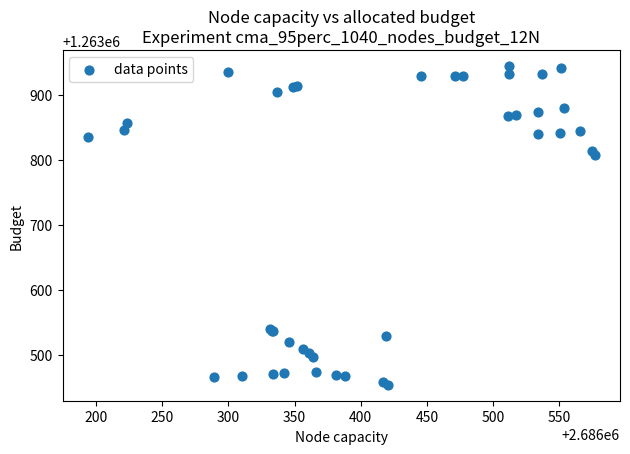

What Y value in the scatter plot is closest to 1263698?

1263806.7